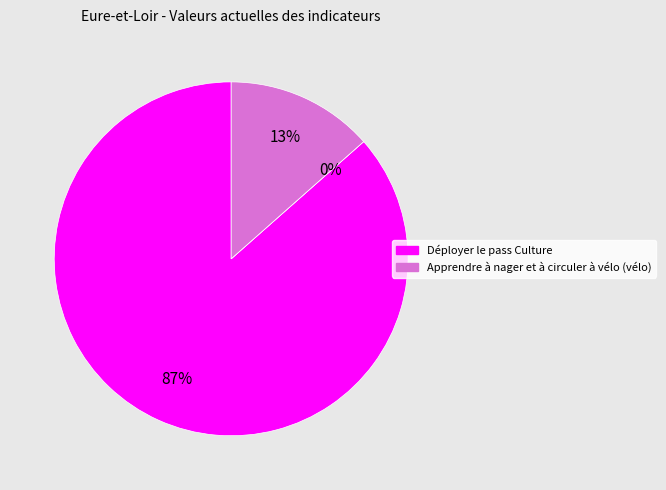

Which category has the biggest portion of the pie?

Déployer le pass Culture